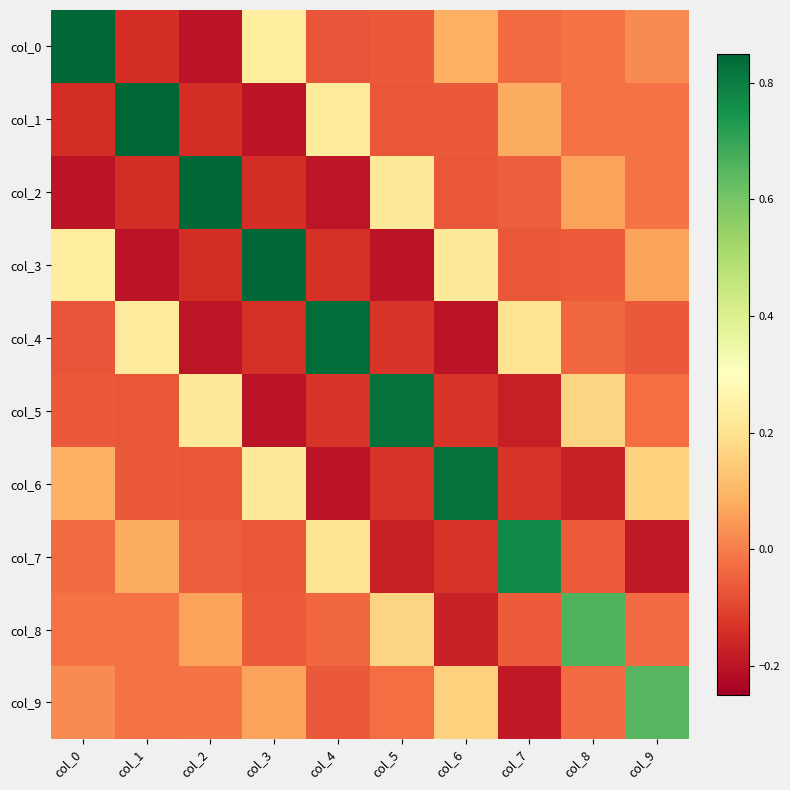

At col_8, list the series in order from smallest to largest.

col_6, col_7, col_3, col_4, col_9, col_1, col_0, col_2, col_5, col_8